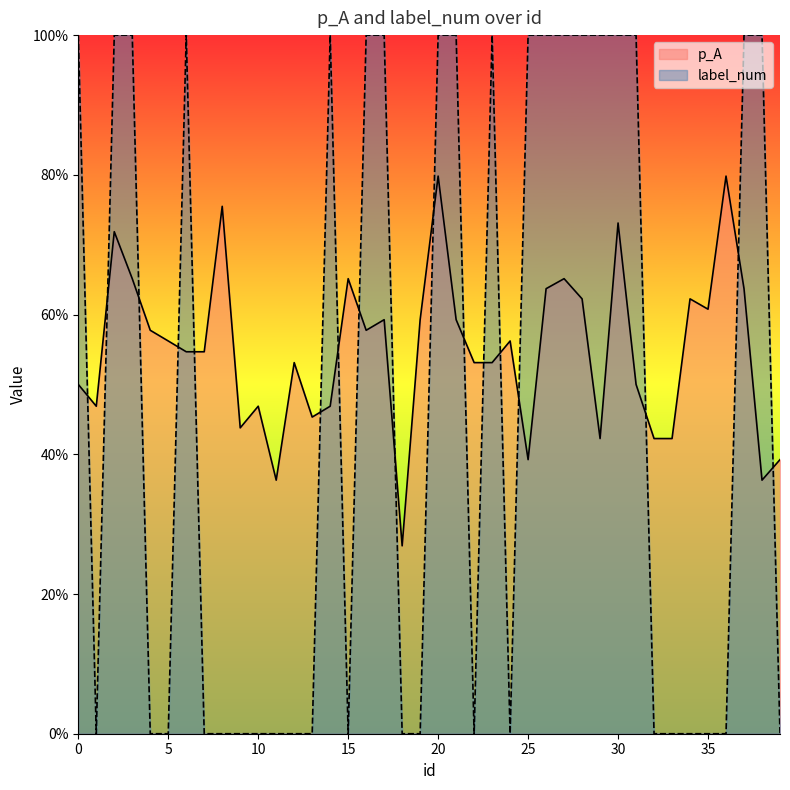

Where is the first local minimum for label_num?

1